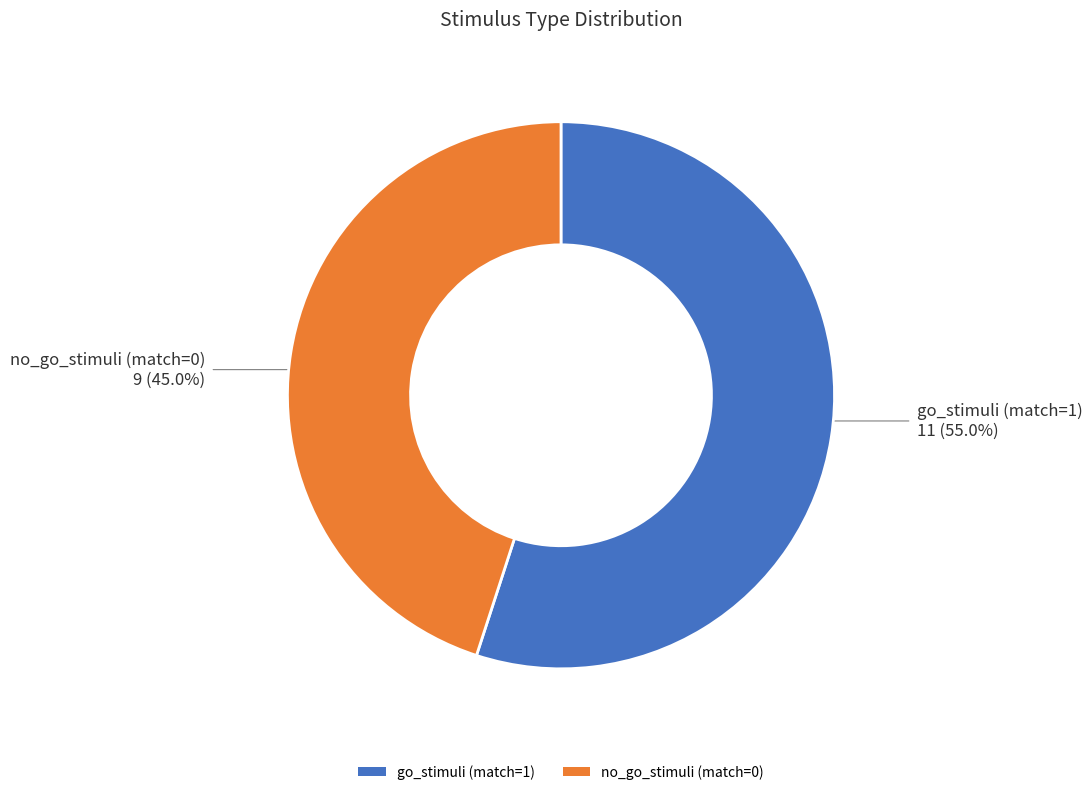

Combined, do no_go_stimuli (match=0) and go_stimuli (match=1) account for over 50%?

Yes